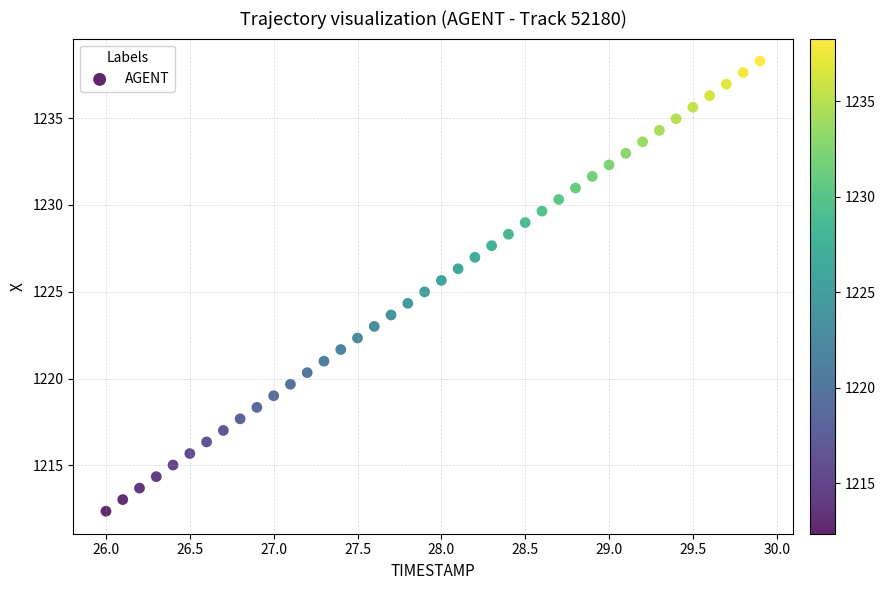

What is the range of X values (max minus min)?

3.9